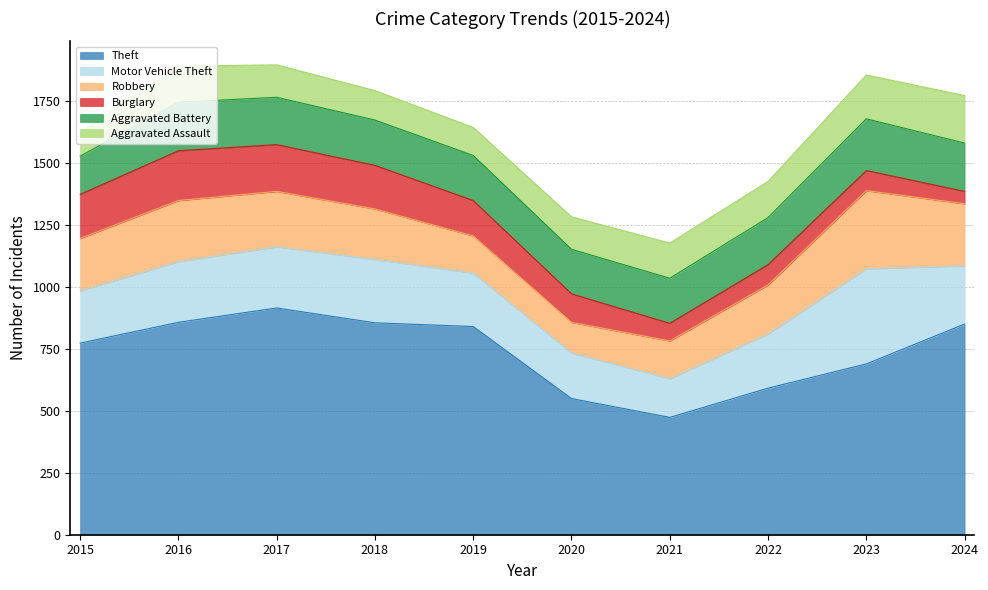

How many interior local peaks does the Theft series have?

1